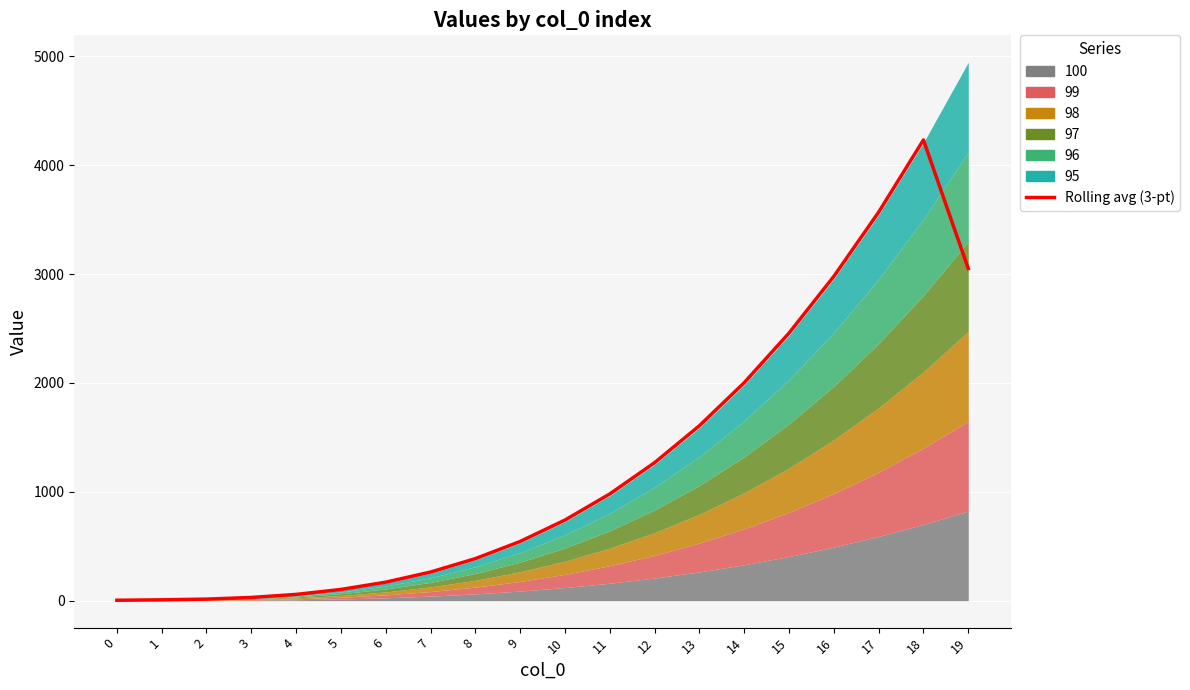

What is the average value?

1223.1